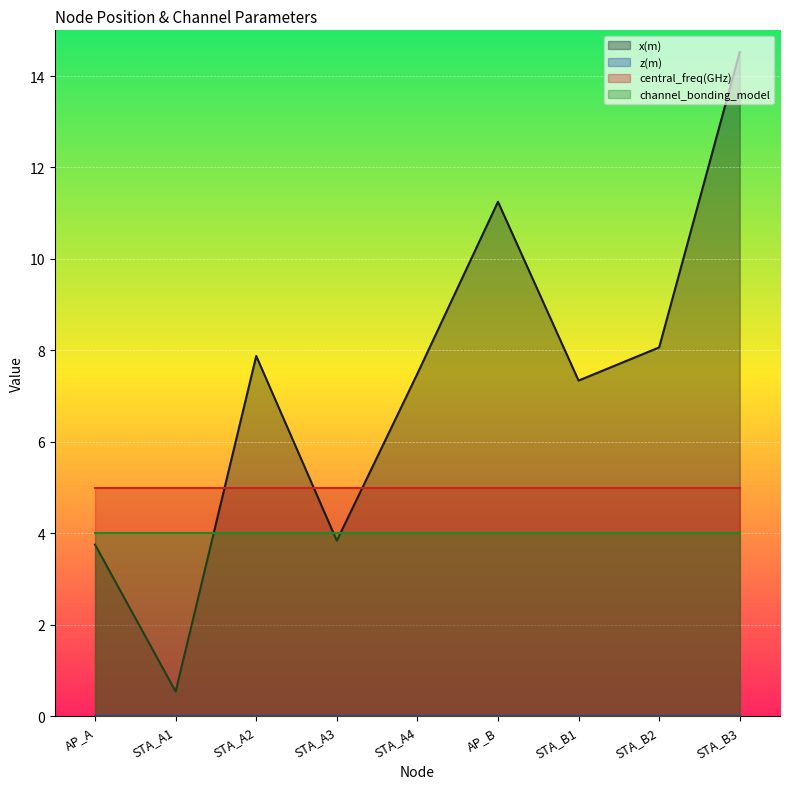

What are all the series names shown in the legend?

x(m), z(m), central_freq(GHz), channel_bonding_model